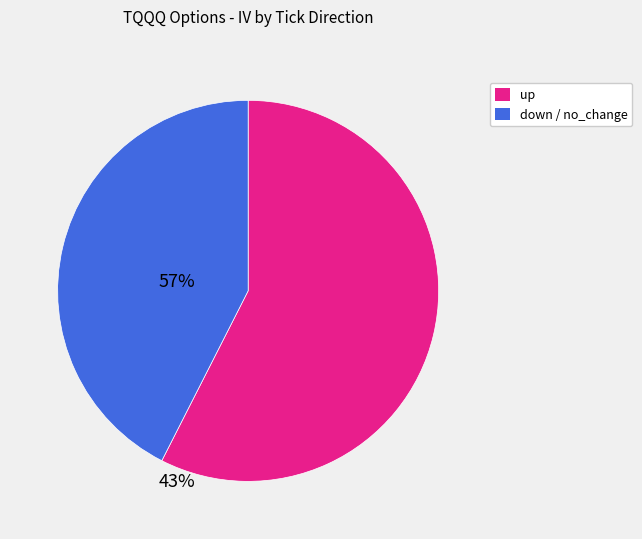

Is there a majority slice in this chart?

Yes